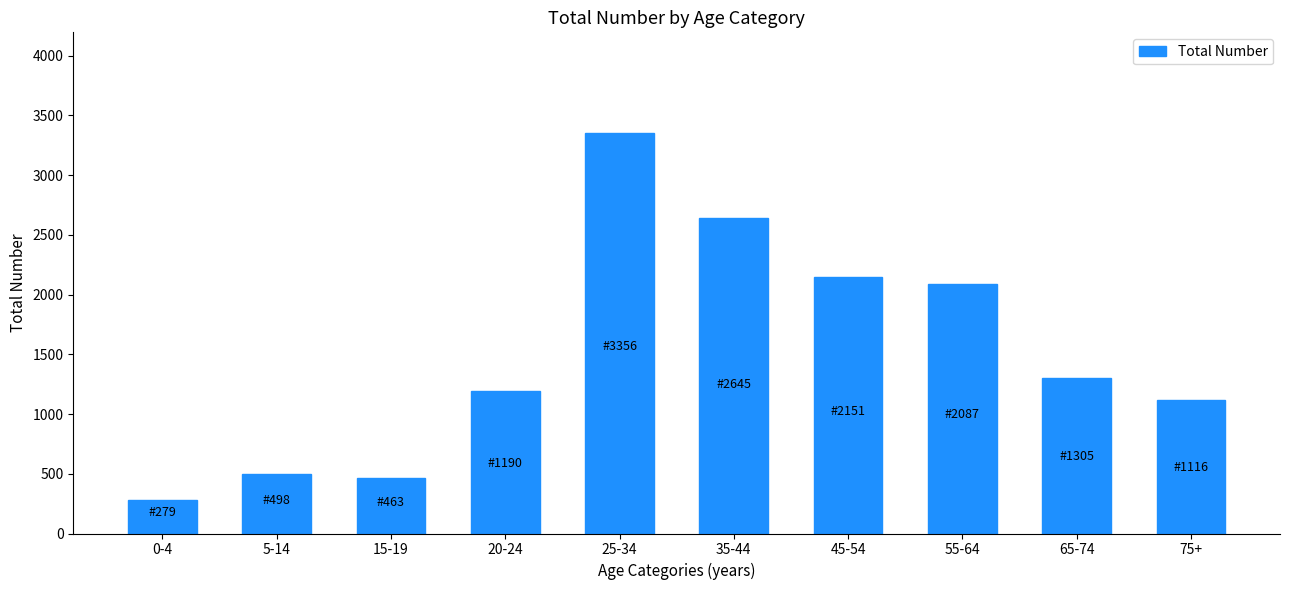

Between 35-44 and 20-24, which is larger?

35-44